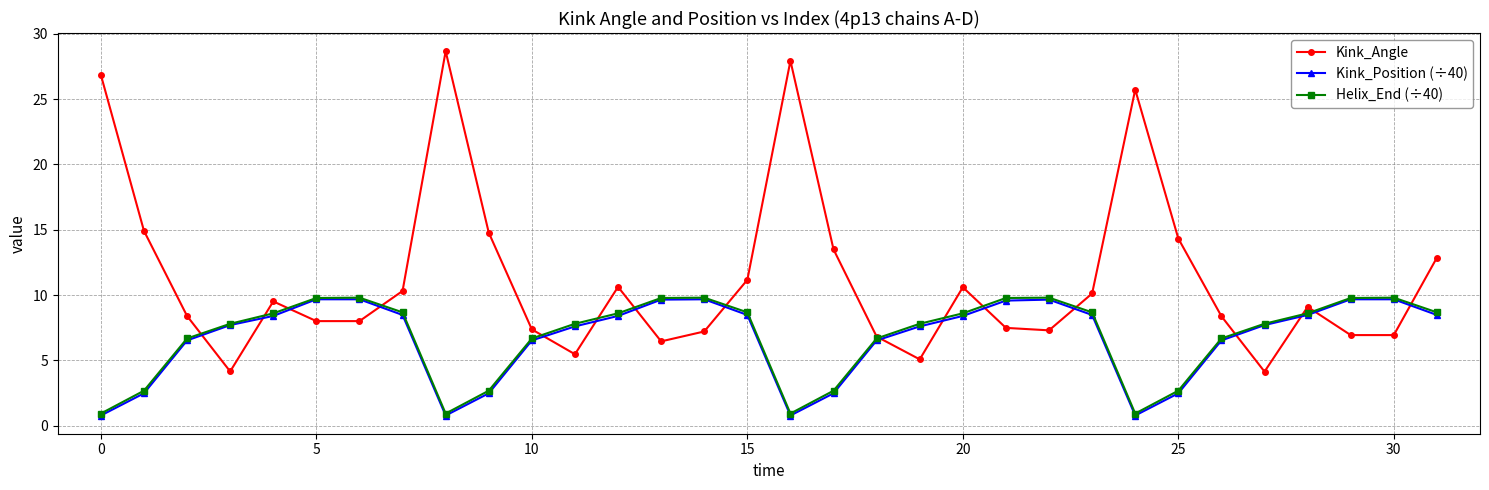

What is the smallest value displayed?

0.8